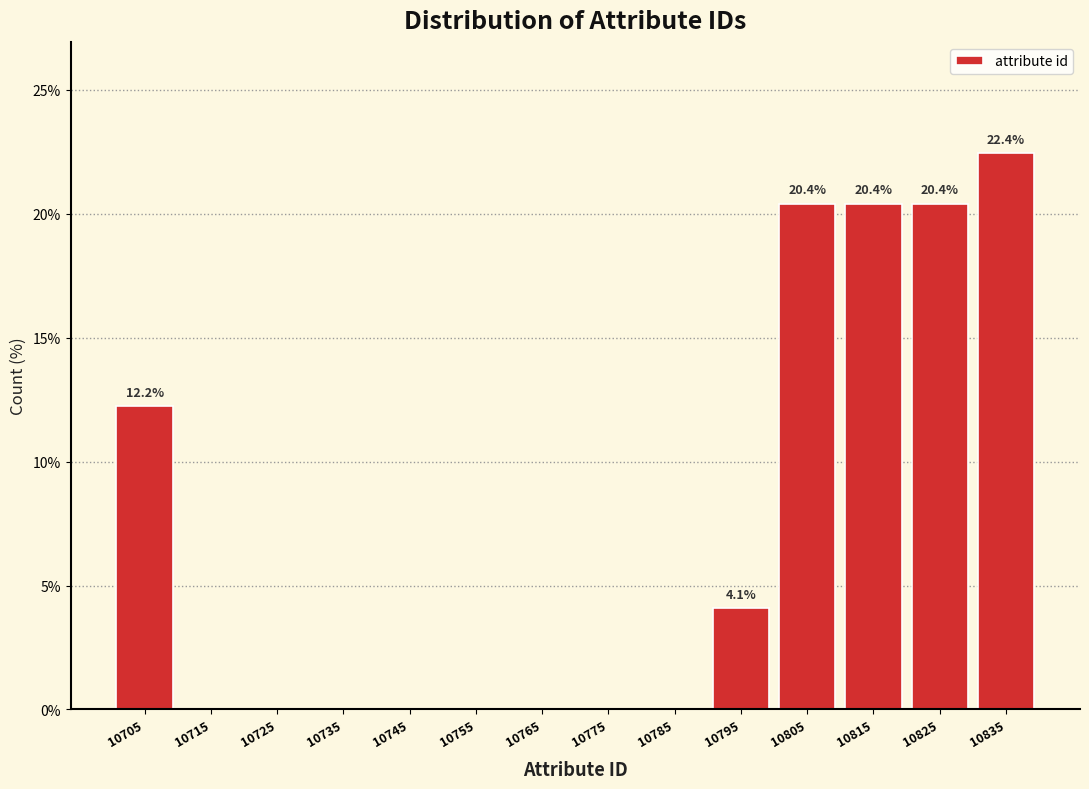

Over which range of the x-axis is the bar tallest?

10830 to 10840